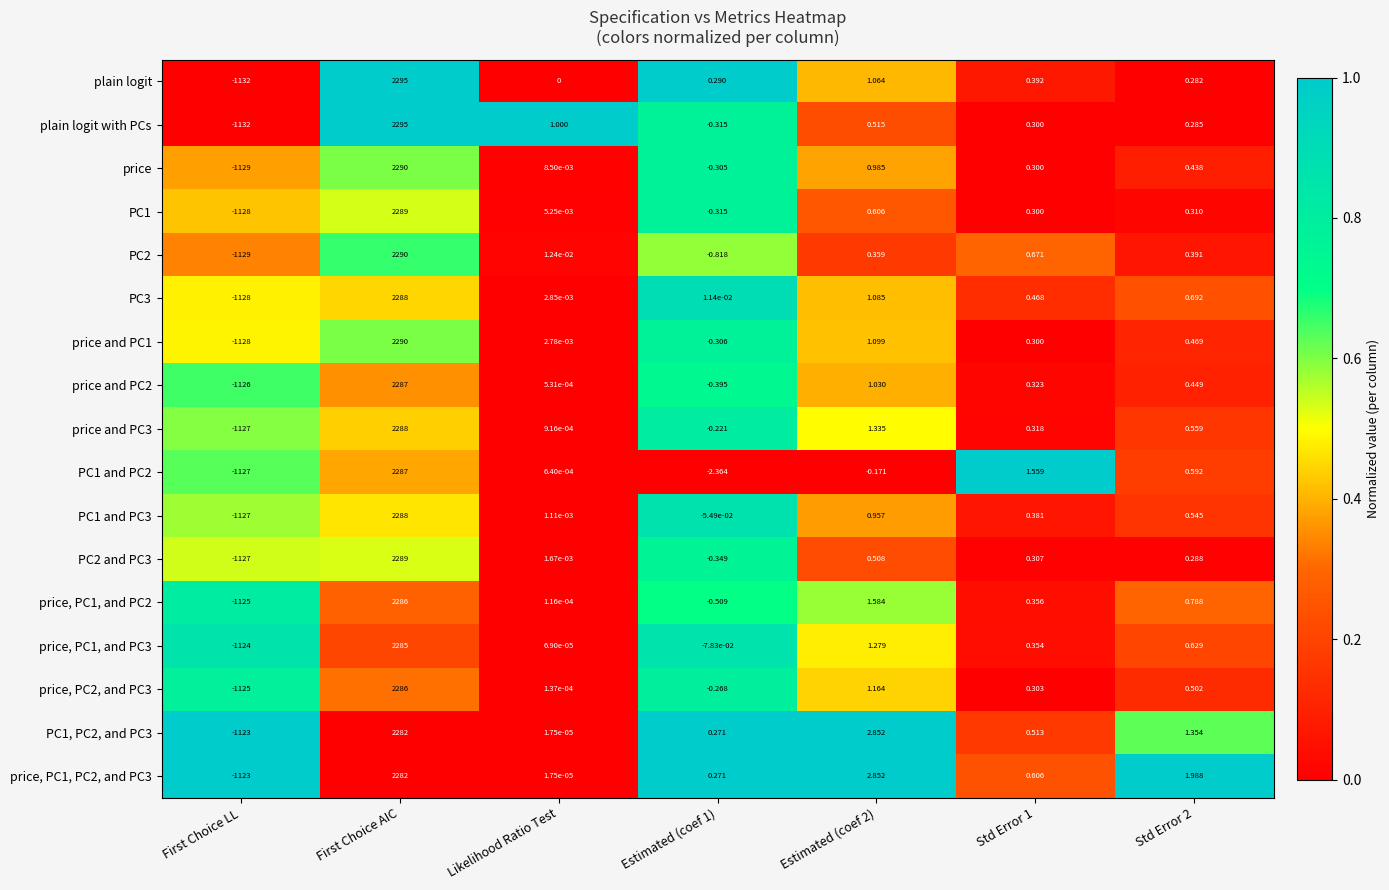

At which label does PC1 first exceed 0?

First Choice AIC